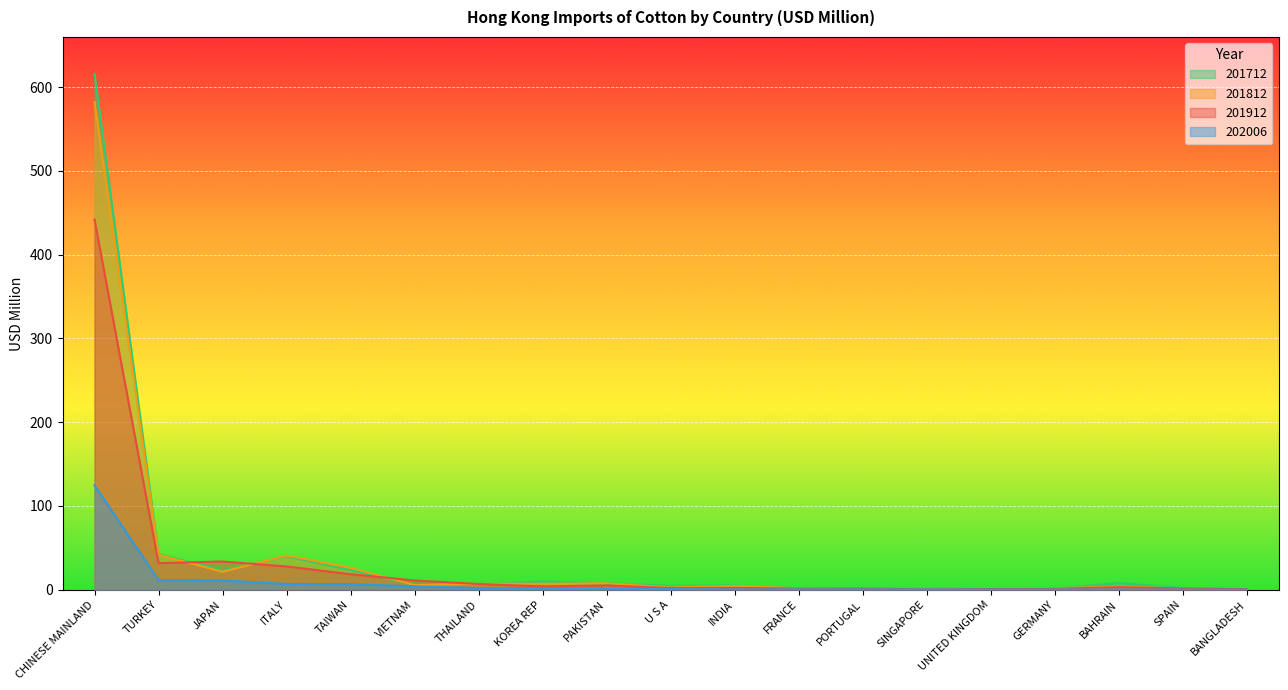

At how many categories does at least one series exceed 20?

5